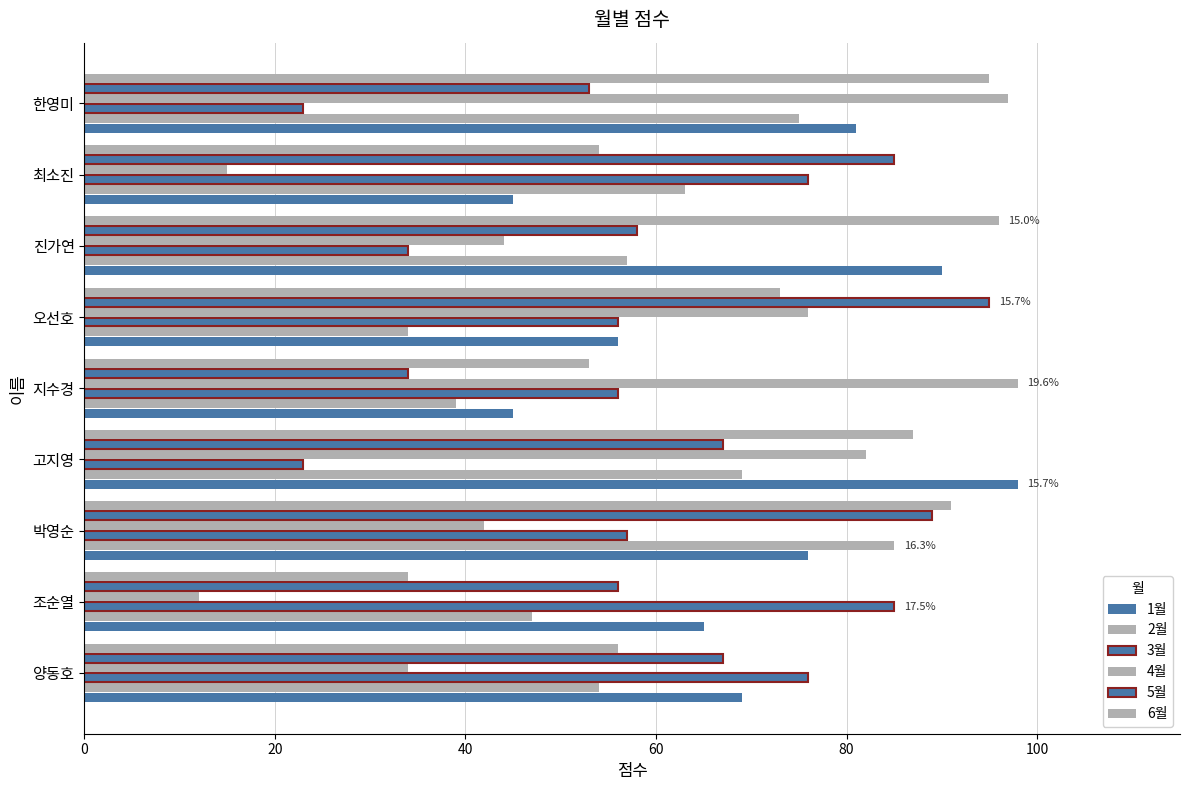

What is the minimum value shown in the chart?

12